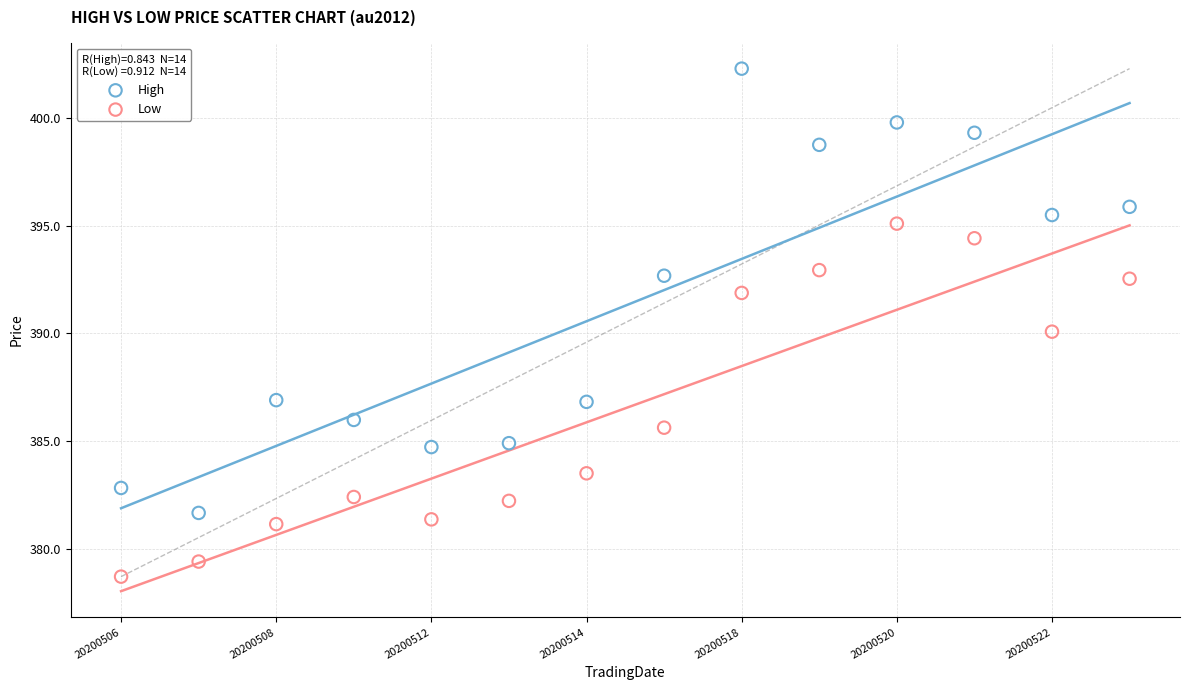

Which series reaches the minimum Y coordinate?

Low